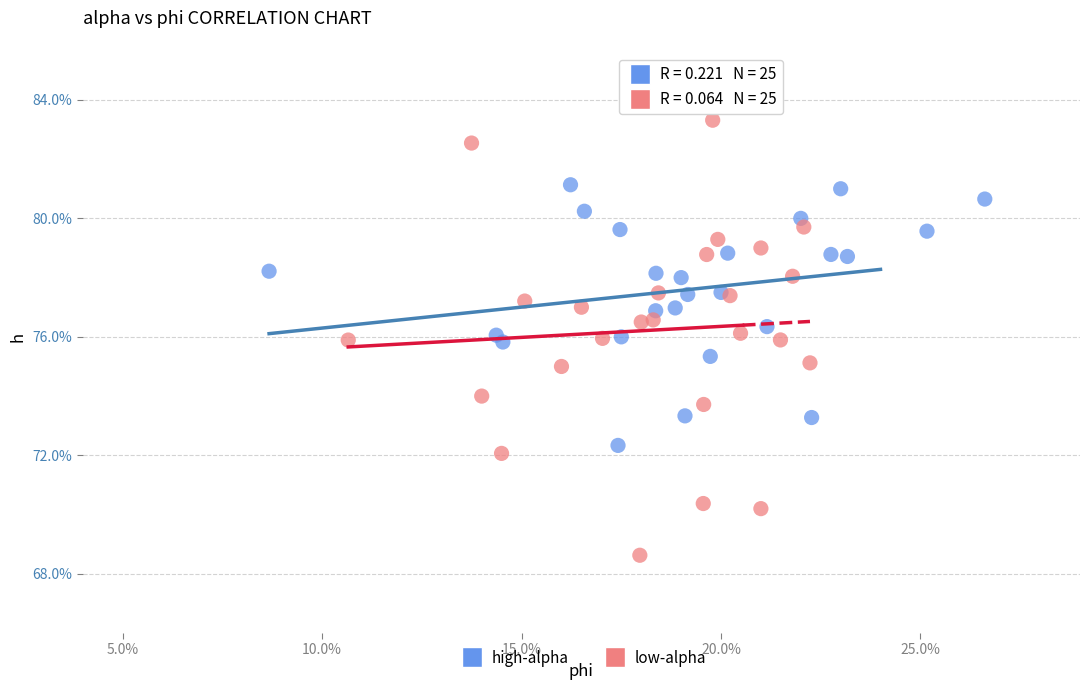

Which series has the widest spread of Y values?

low-alpha